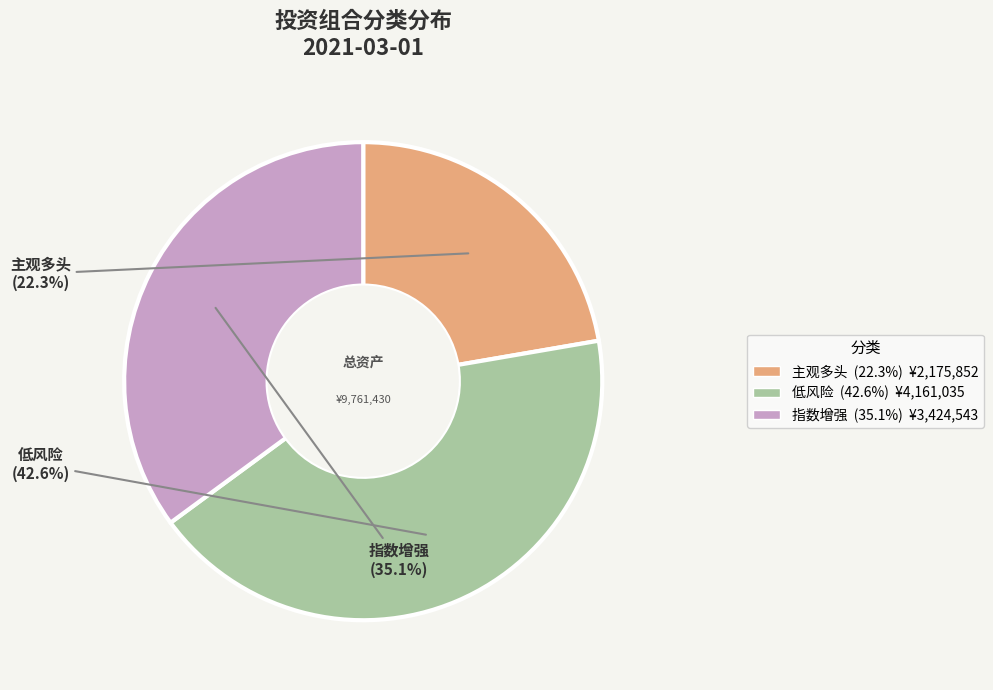

What percentage is NOT represented by 低风险?

57.4%